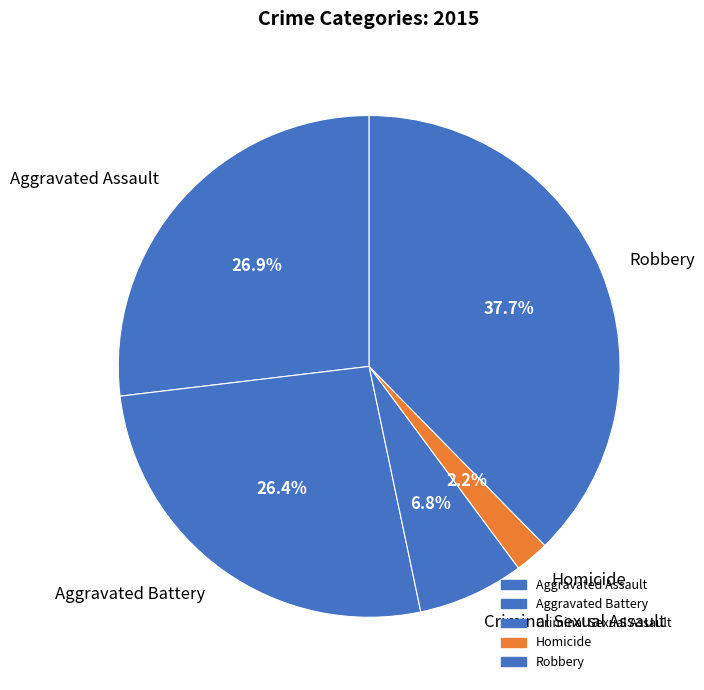

Is there any slice that represents more than half of the pie?

No